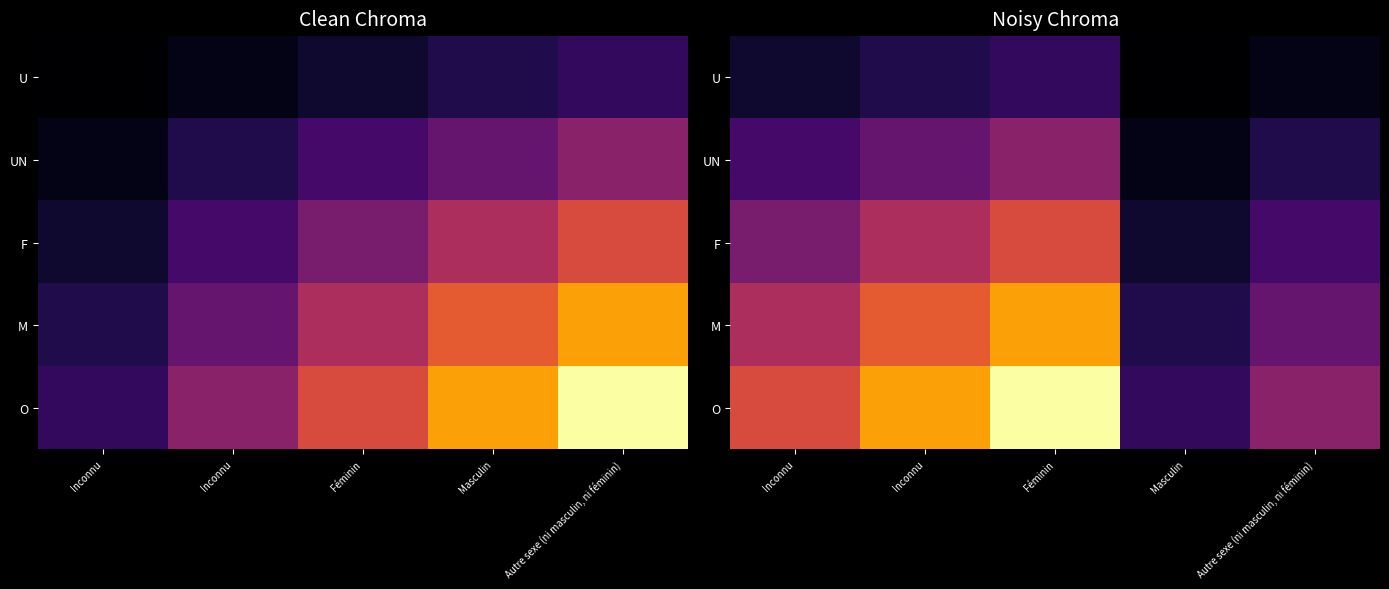

Which category has the highest value in the O series?

Féminin